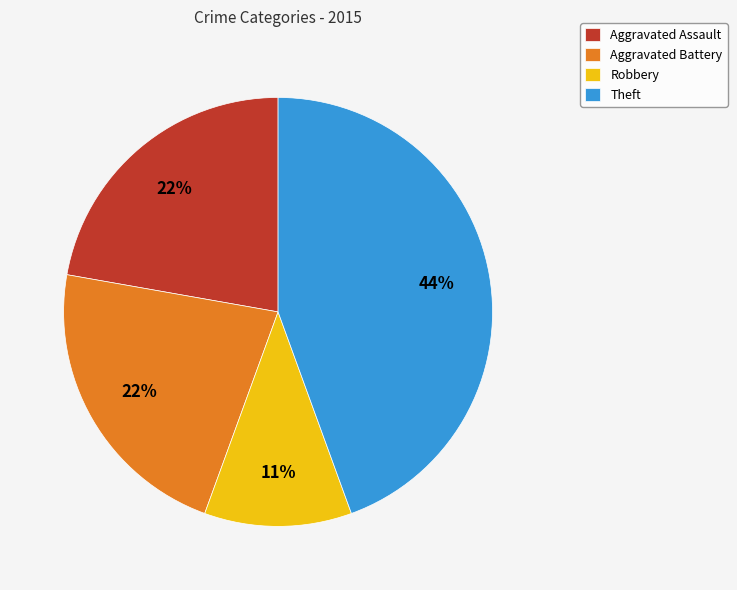

To the nearest percent, what percentage of the pie is Robbery?

11%